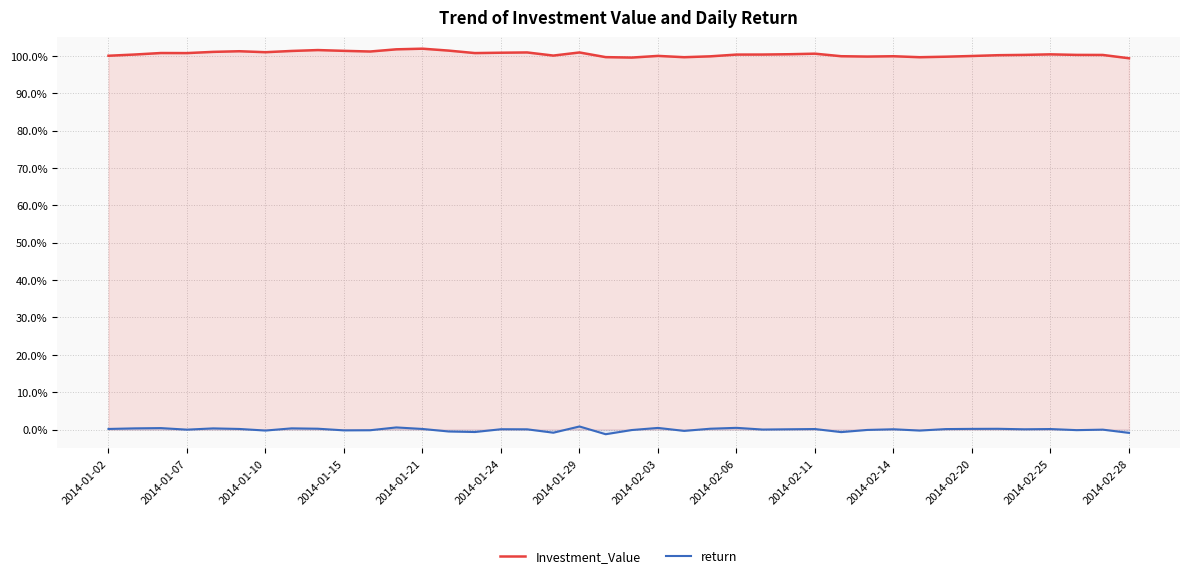

Is it true that Investment_Value equals 43.9 at 2014-01-21?

False